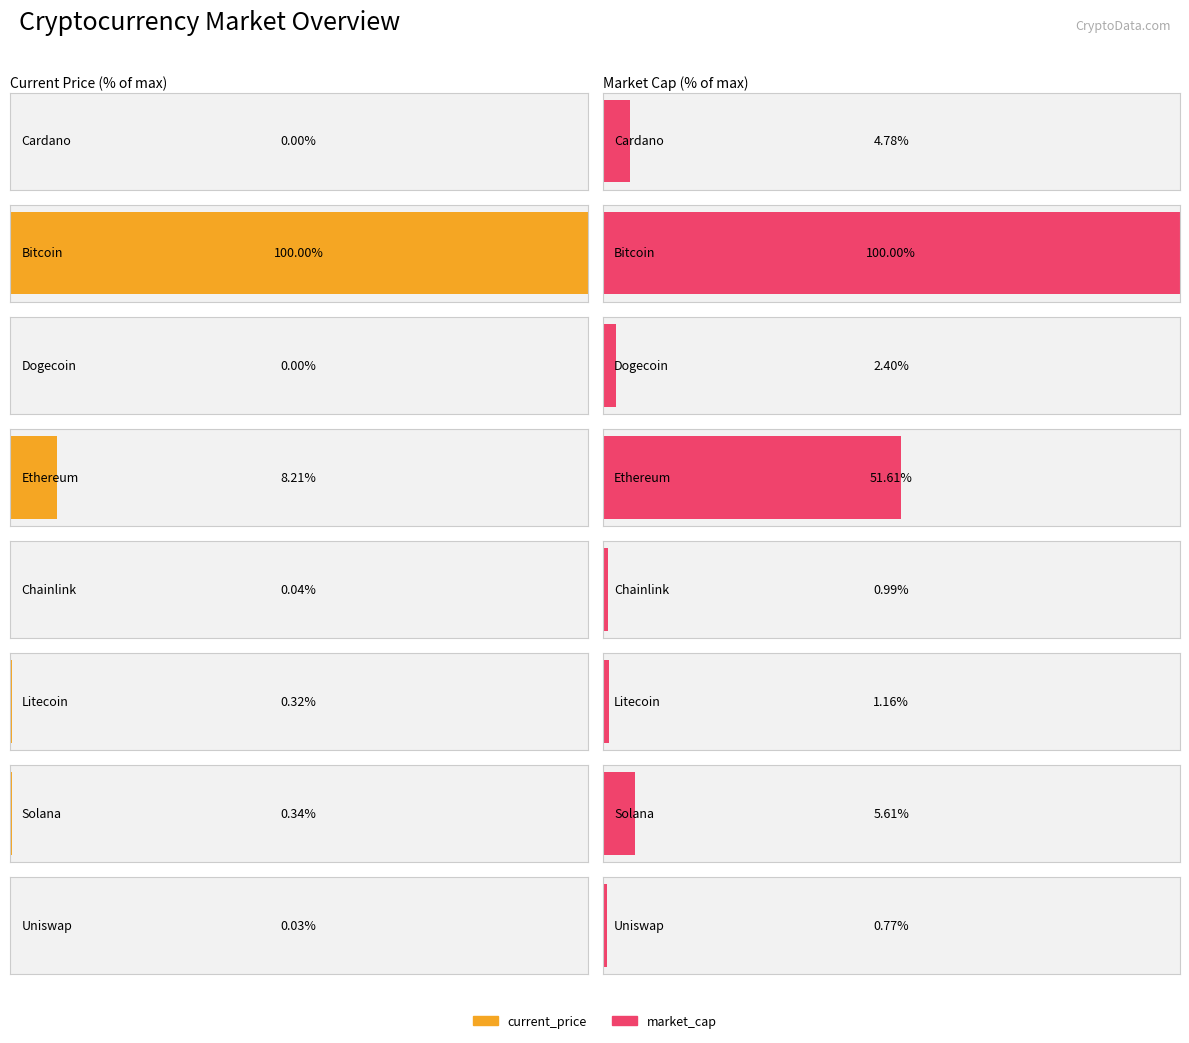

Does the chart contain stacked bars?

No